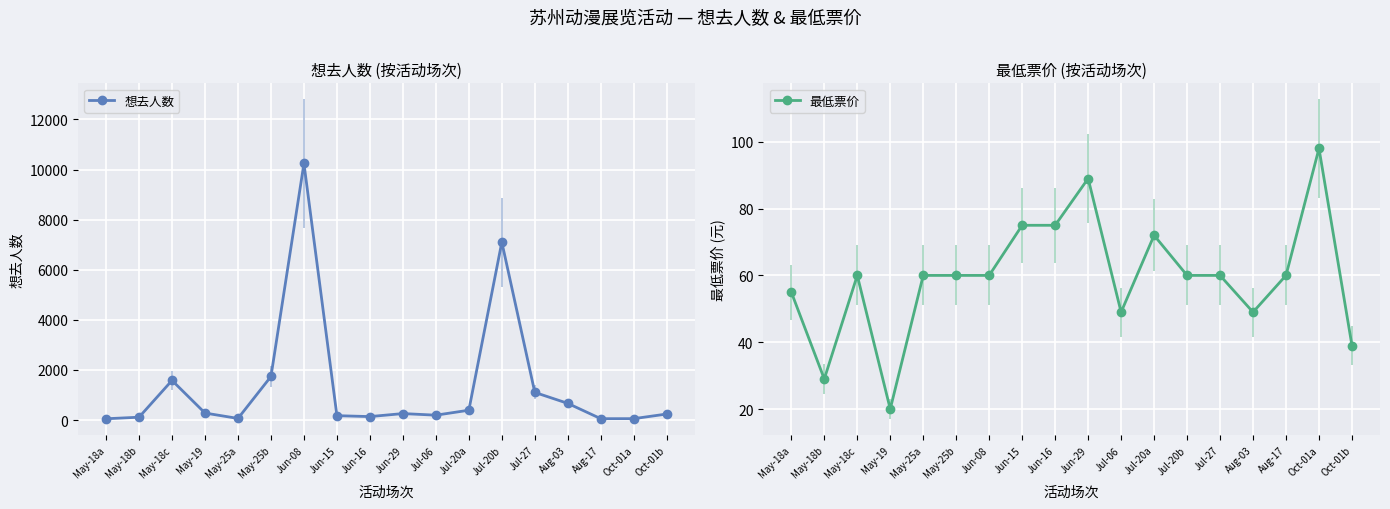

Which category has the lowest value across all series?

May-19